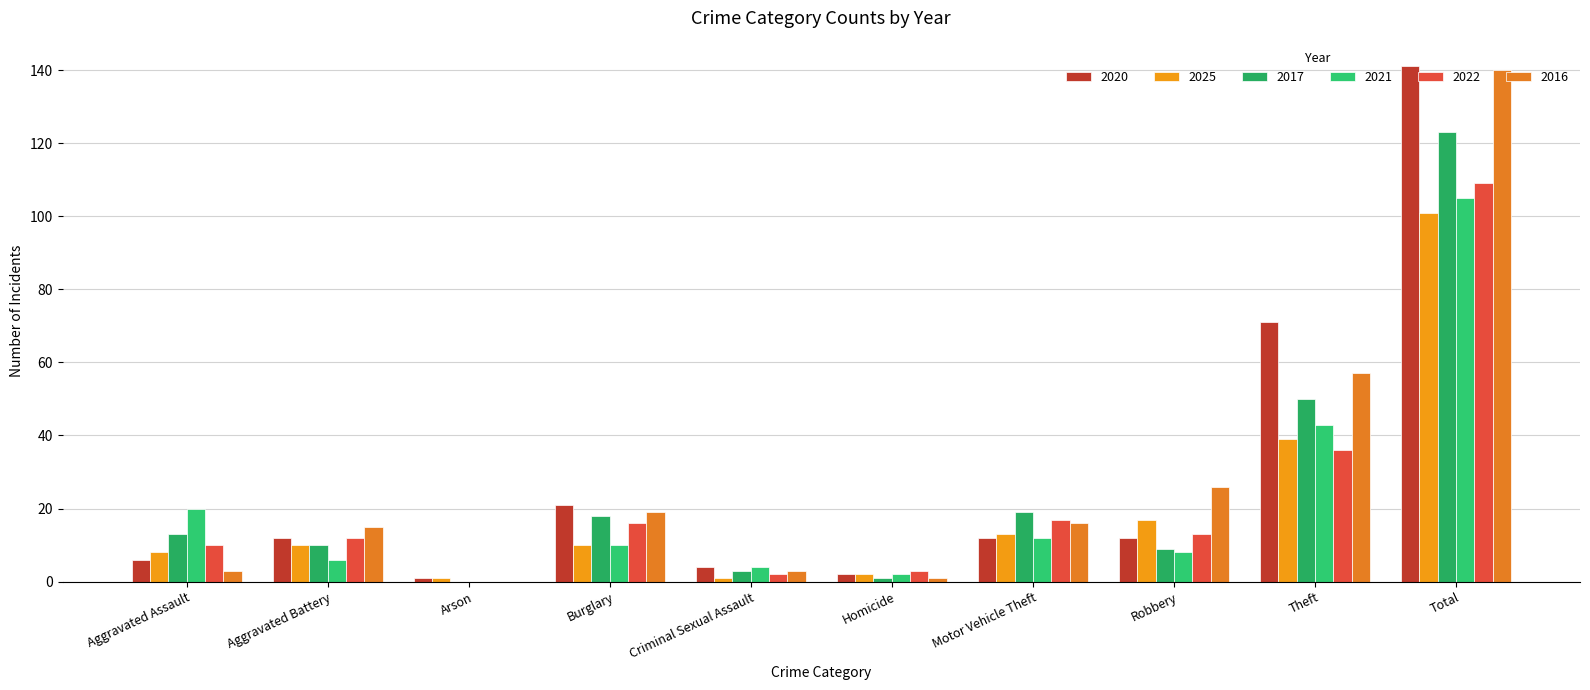

How many data points does each series have?

10